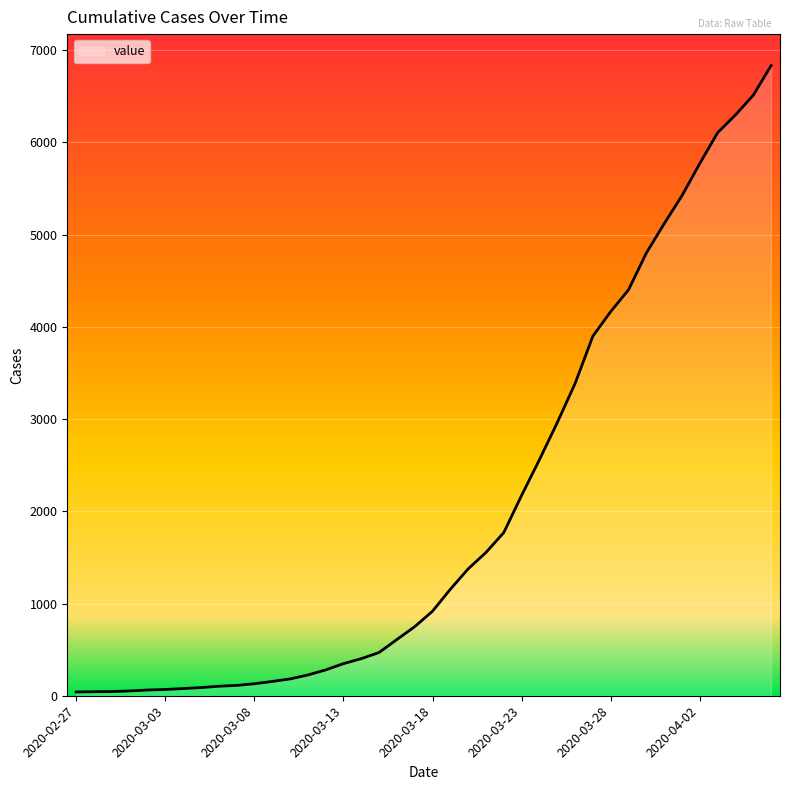

What is the greatest value displayed?

6833